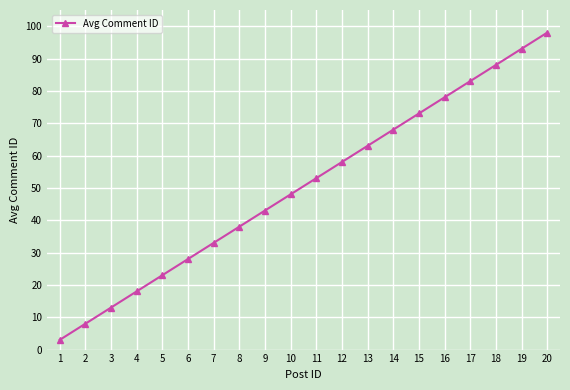

Rank the categories by value from lowest to highest.

1, 2, 3, 4, 5, 6, 7, 8, 9, 10, 11, 12, 13, 14, 15, 16, 17, 18, 19, 20